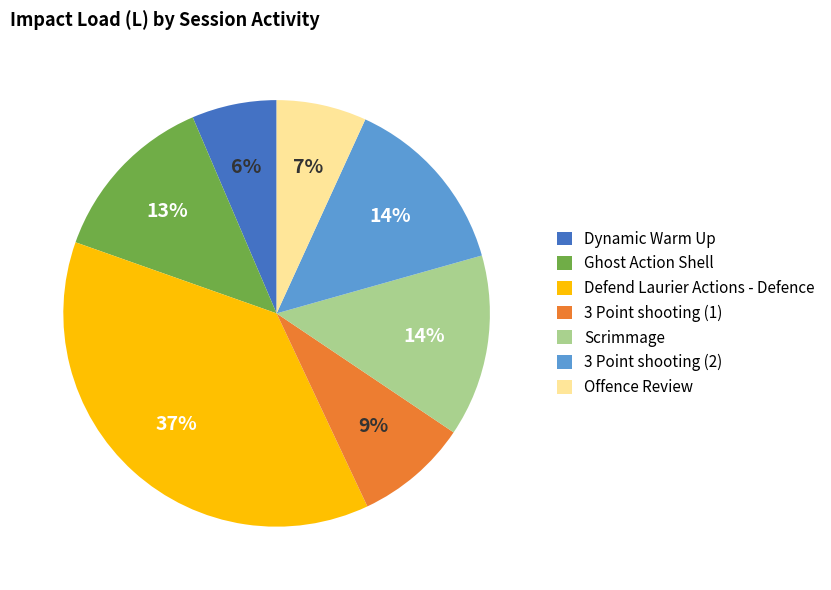

How many segments does this pie chart have?

7